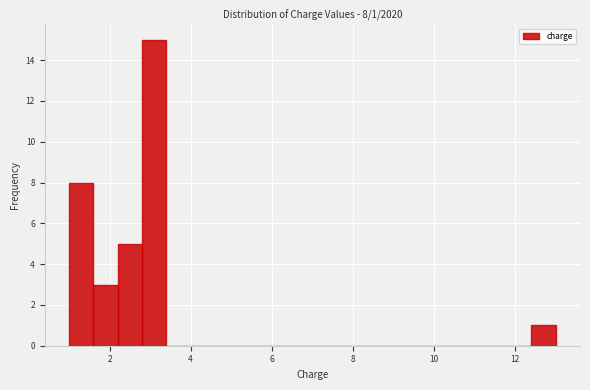

Read against the x-axis, roughly where is the centre of the tallest bar?

3.2